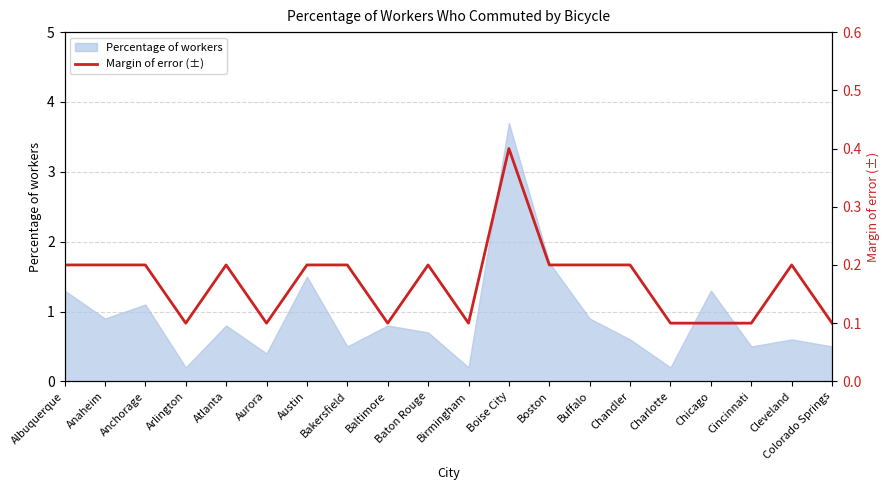

Read the Percentage of workers value at Chandler.

0.6